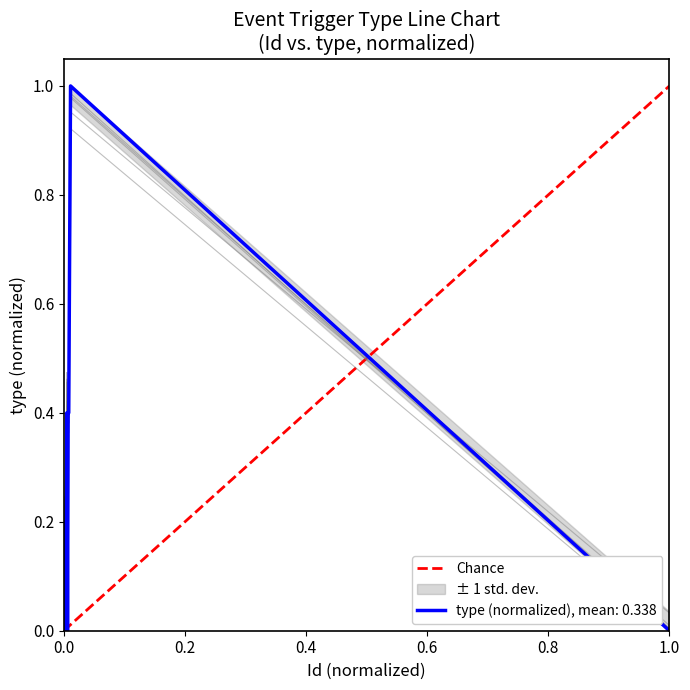

What is the greatest value displayed?

1